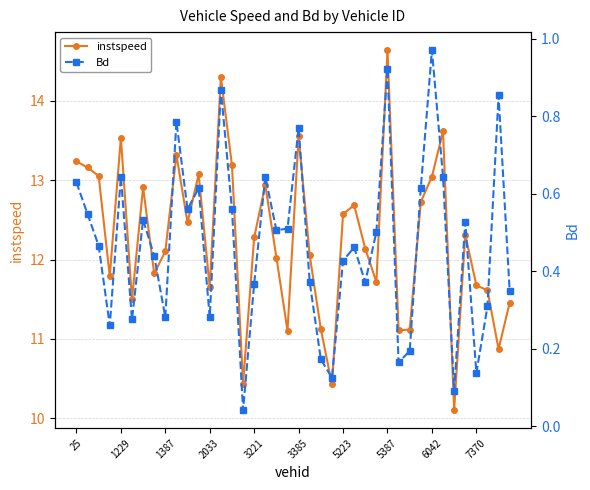

At which label does instspeed reach its peak?

5387